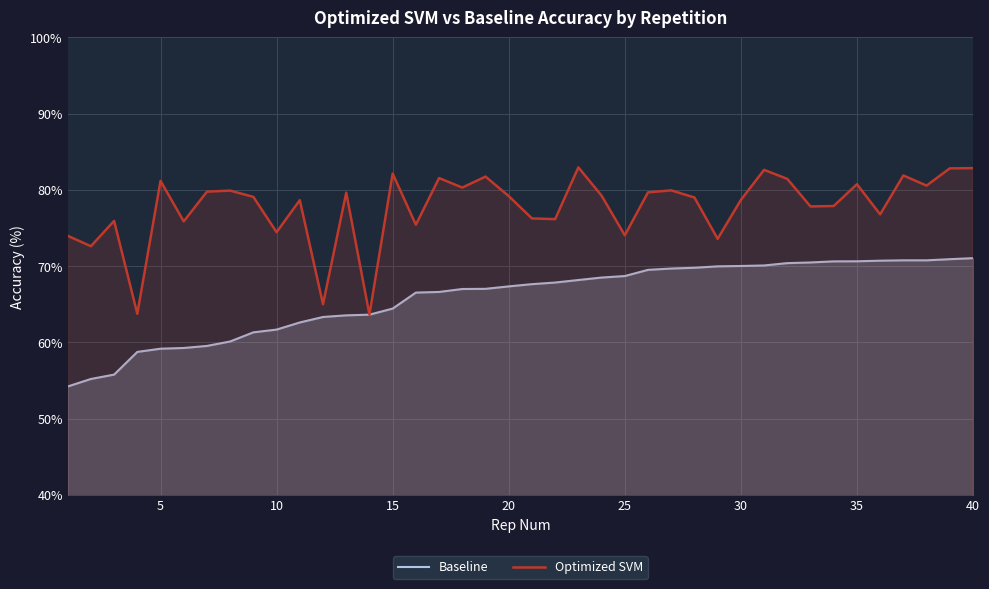

How many values in the Optimized SVM series are below 79?

18